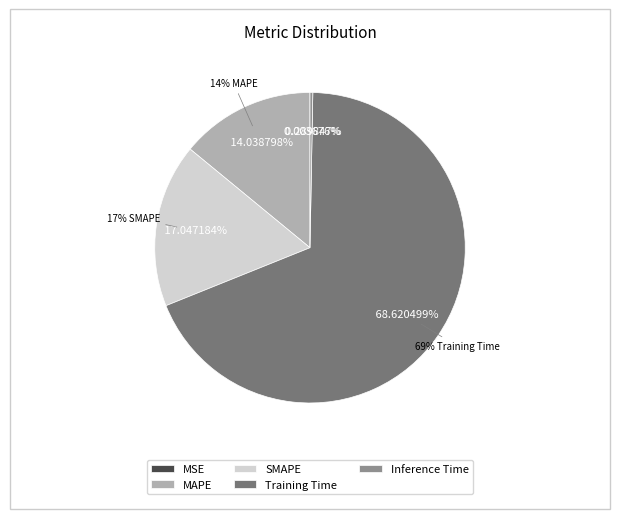

To the nearest percent, what percentage of the pie is Training Time?

69%